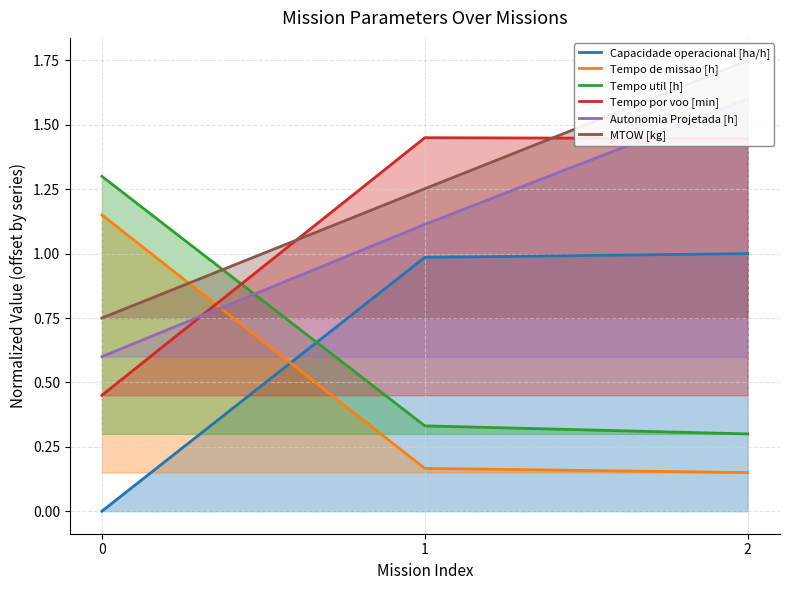

What is the value of the Tempo util [h] point at the 1st from the left?

1.3